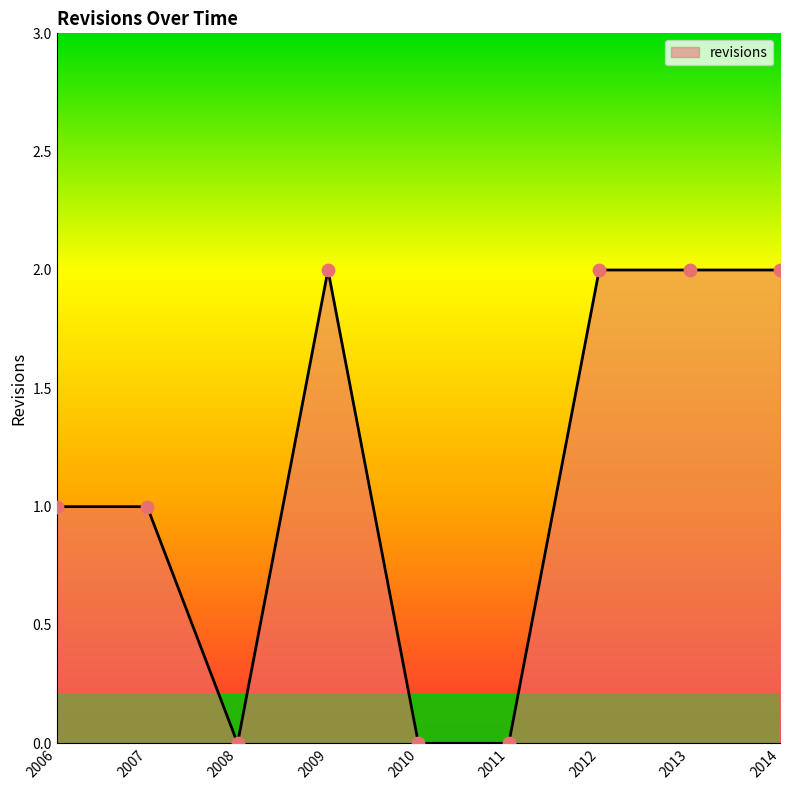

What is the change in value from 2011 to 2013?

+2